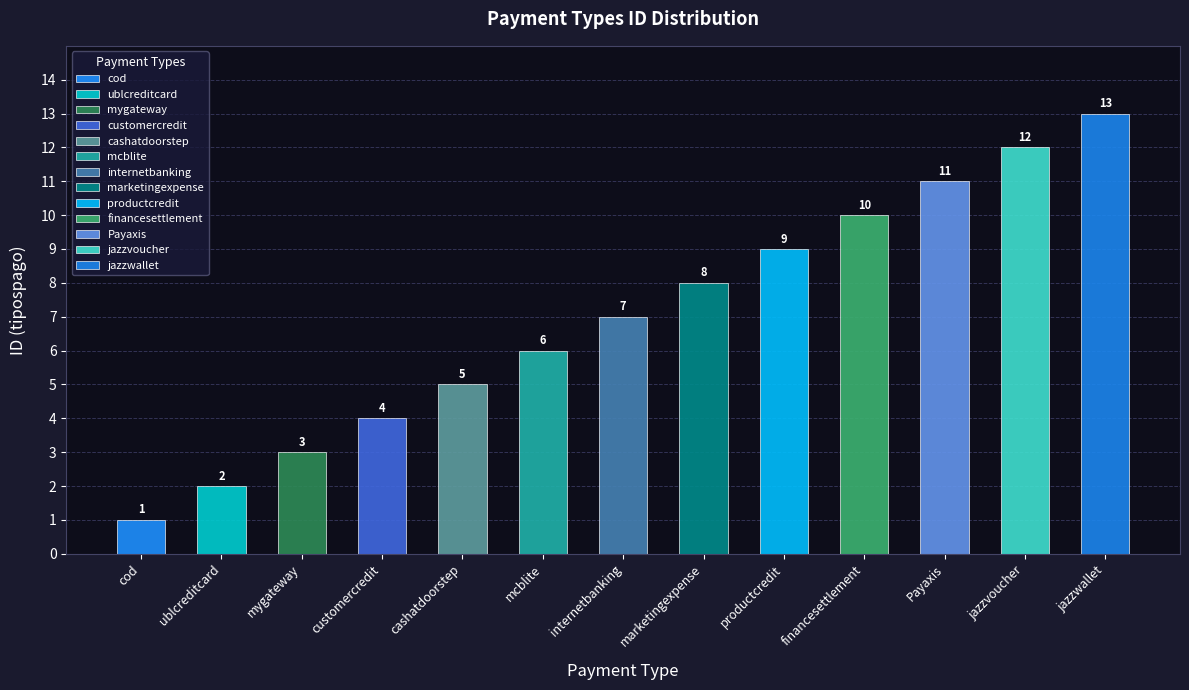

What is the sum of the values at ublcreditcard and jazzwallet?

15